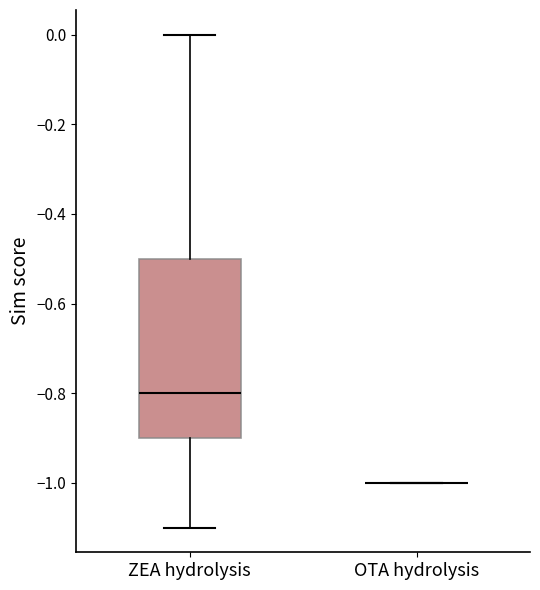

Comparing the boxes themselves (not the whiskers), which one is the tallest?

ZEA hydrolysis